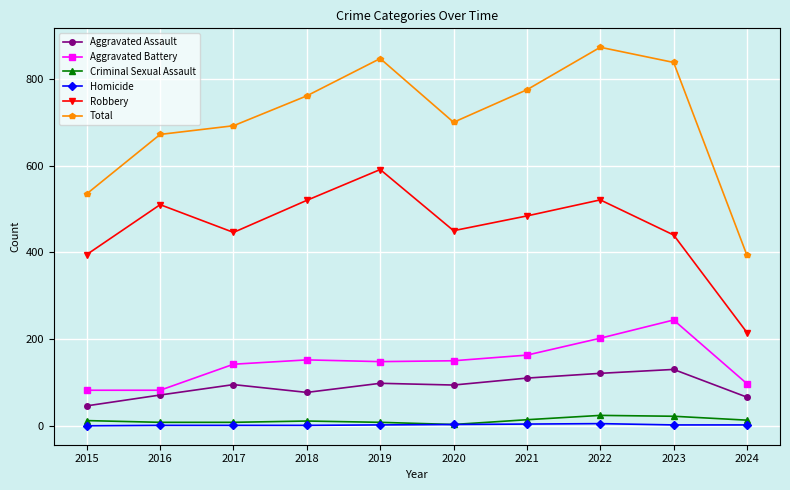

Where is the first local minimum for Total?

2020